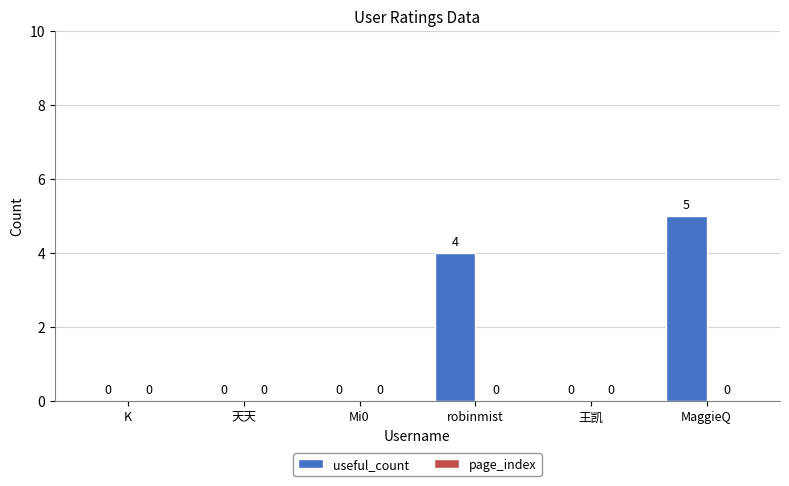

What is the sum of the values at 天天 and robinmist?

4